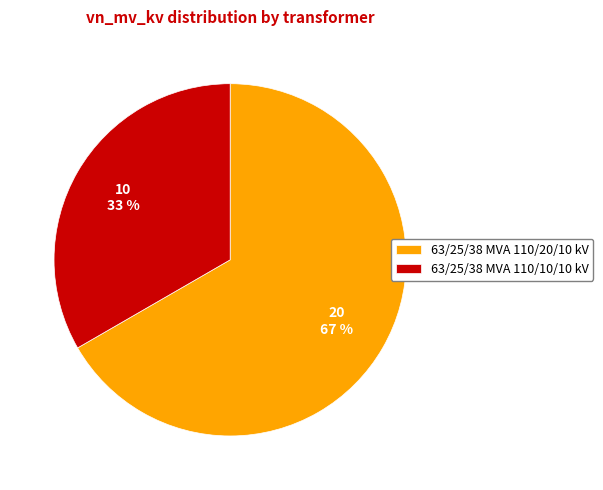

What is the smallest slice in the pie chart?

63/25/38 MVA 110/10/10 kV